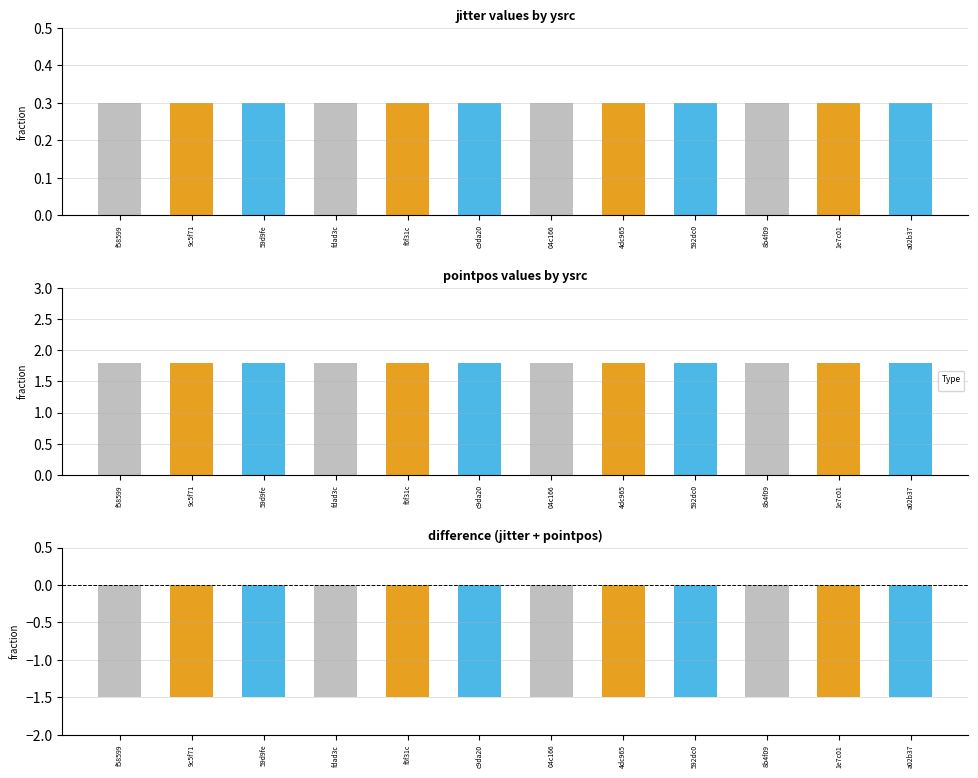

List the labels in order of pointpos value, largest first.

dudenz:164:f58599, dudenz:164:9c5f71, dudenz:164:59d9fe, dudenz:164:fdad3c, dudenz:164:f6f31c, dudenz:164:c9da20, dudenz:164:04c166, dudenz:164:4dc965, dudenz:164:592dc0, dudenz:164:8b4f09, dudenz:164:1e7c01, dudenz:164:a02b37